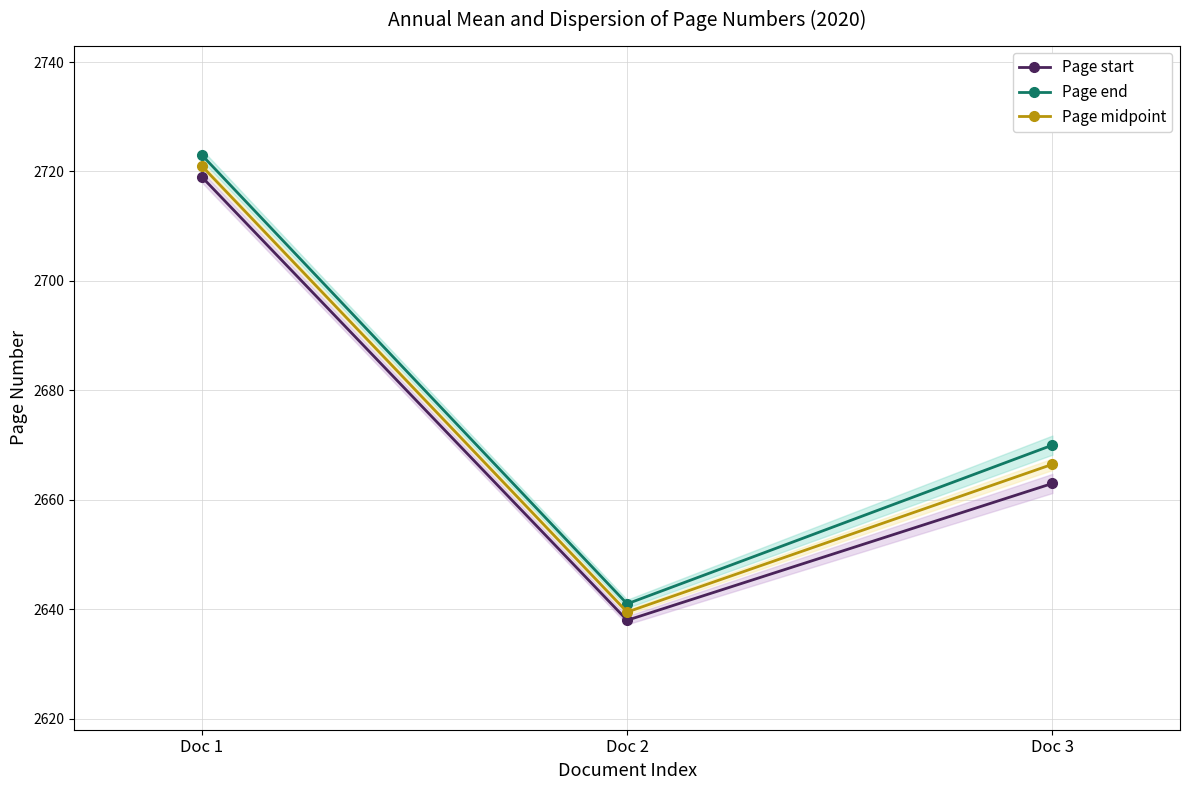

Which series has the largest total across all categories?

Page end